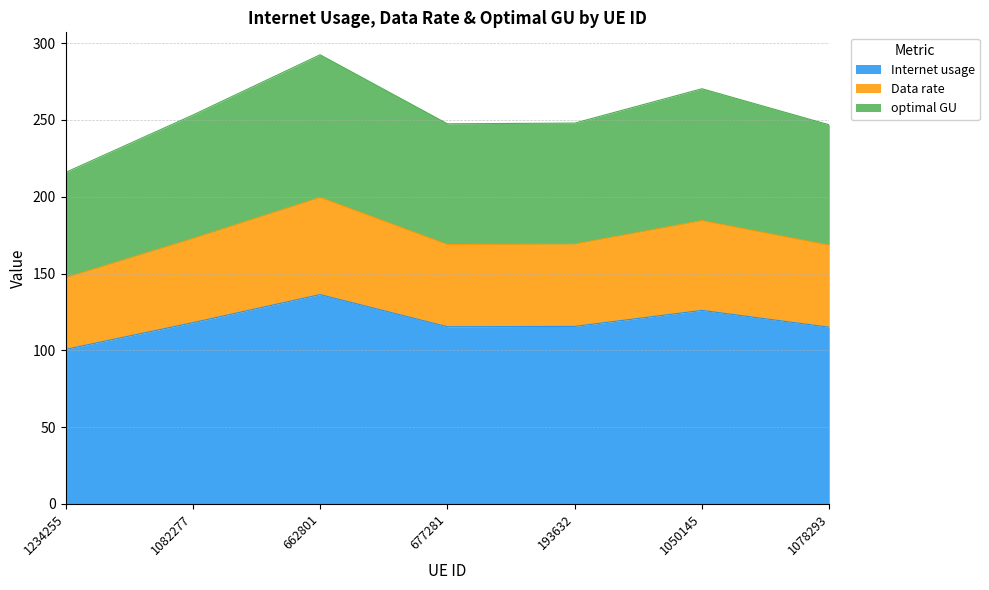

What is the approximate value of Internet usage at 677281?

115.3